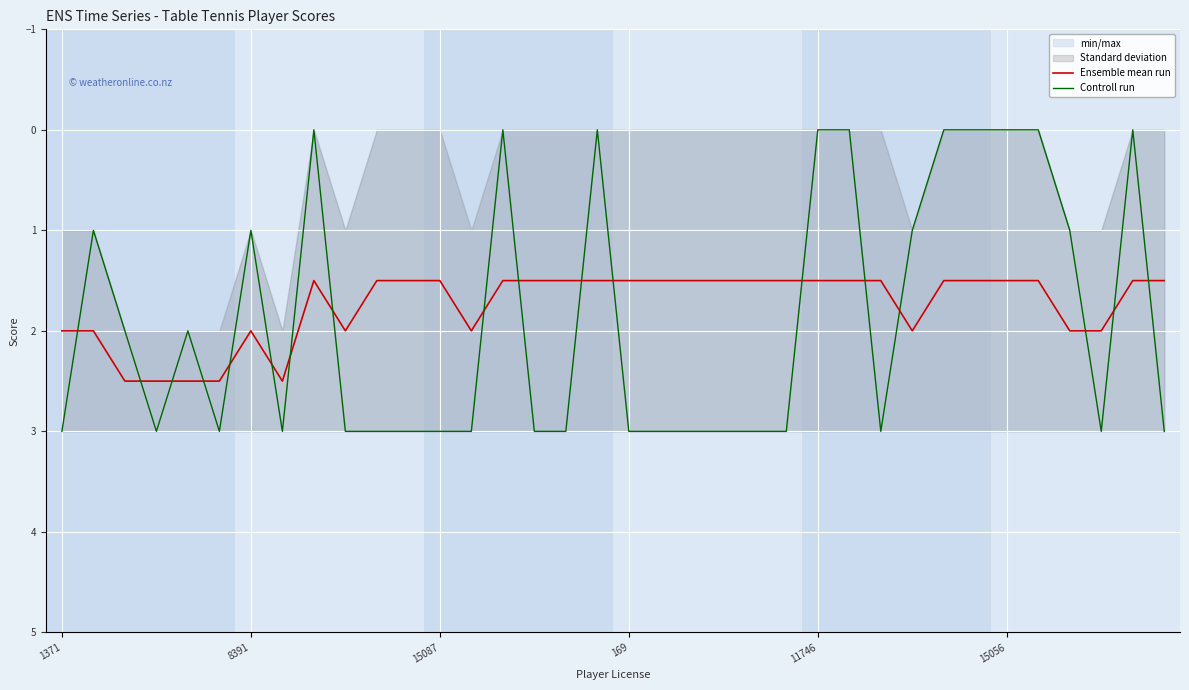

How many series are shown in this chart?

2